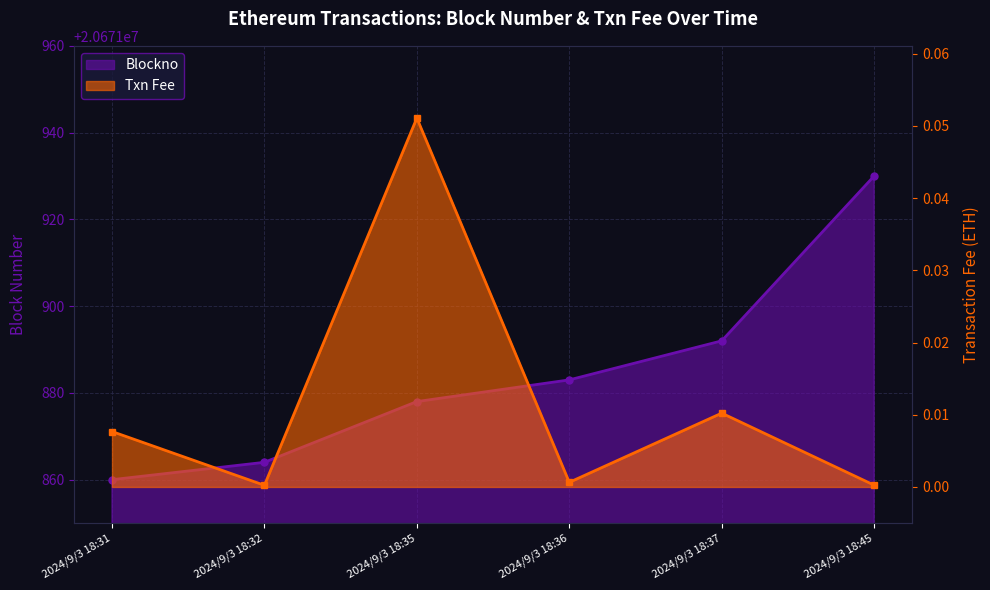

How many values in the Blockno series exceed 20671883?

2